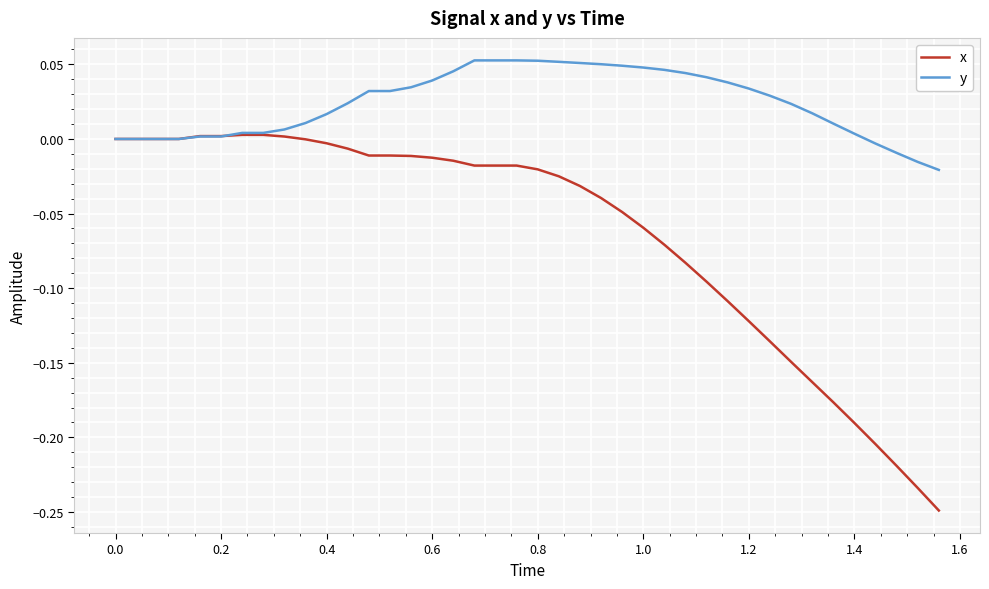

What are all the series names shown in the legend?

x, y